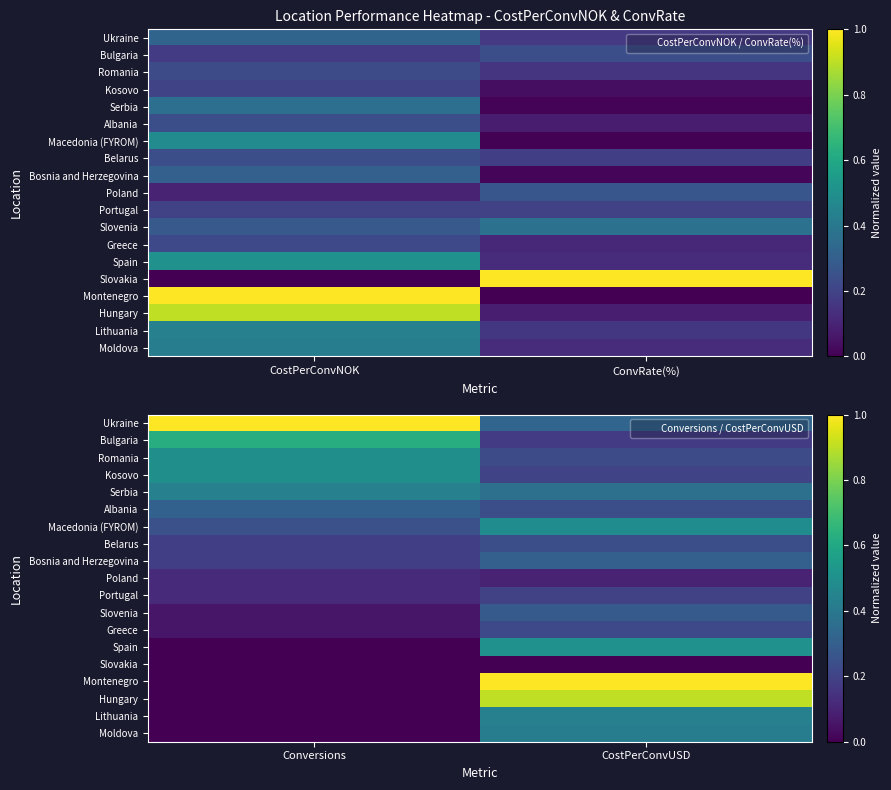

How many series are shown in this chart?

19